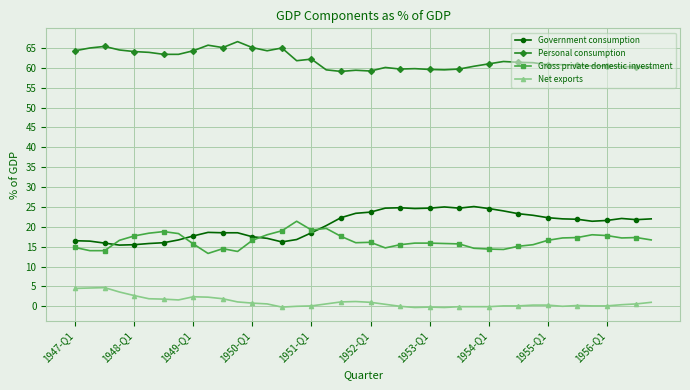

How many data points does each series have?

40